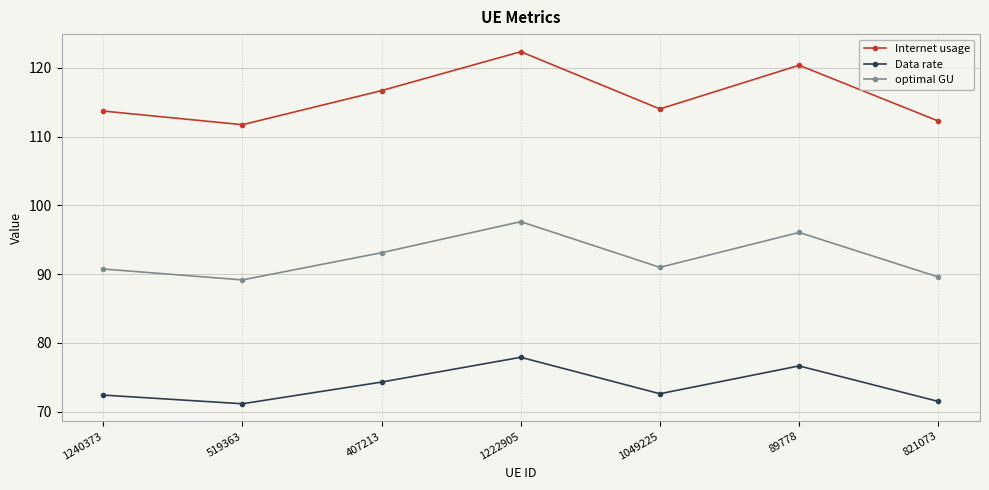

What is the value of the Internet usage point at the 2nd from the left?

111.7